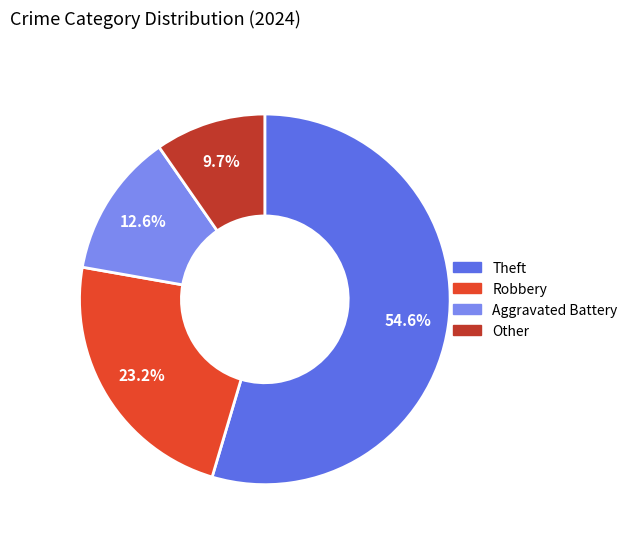

Does any single category account for the majority?

Yes